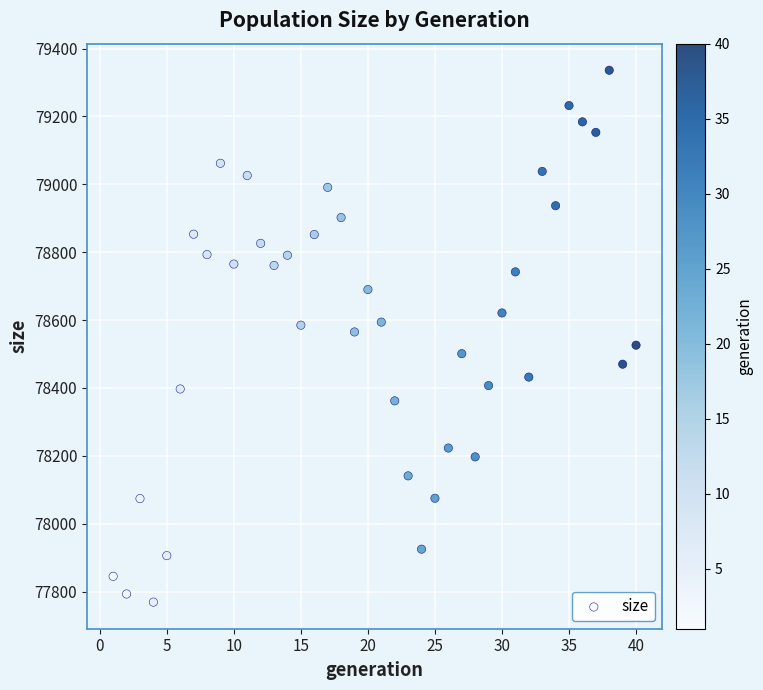

What is the range of Y values (max minus min)?

1567